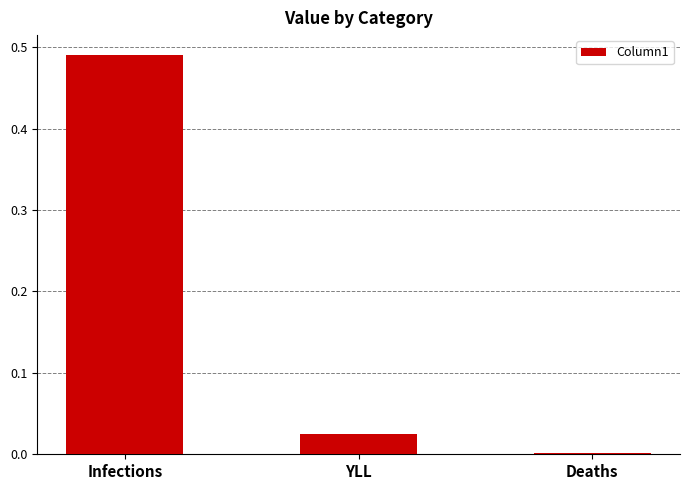

Between YLL and Infections, which is larger?

Infections